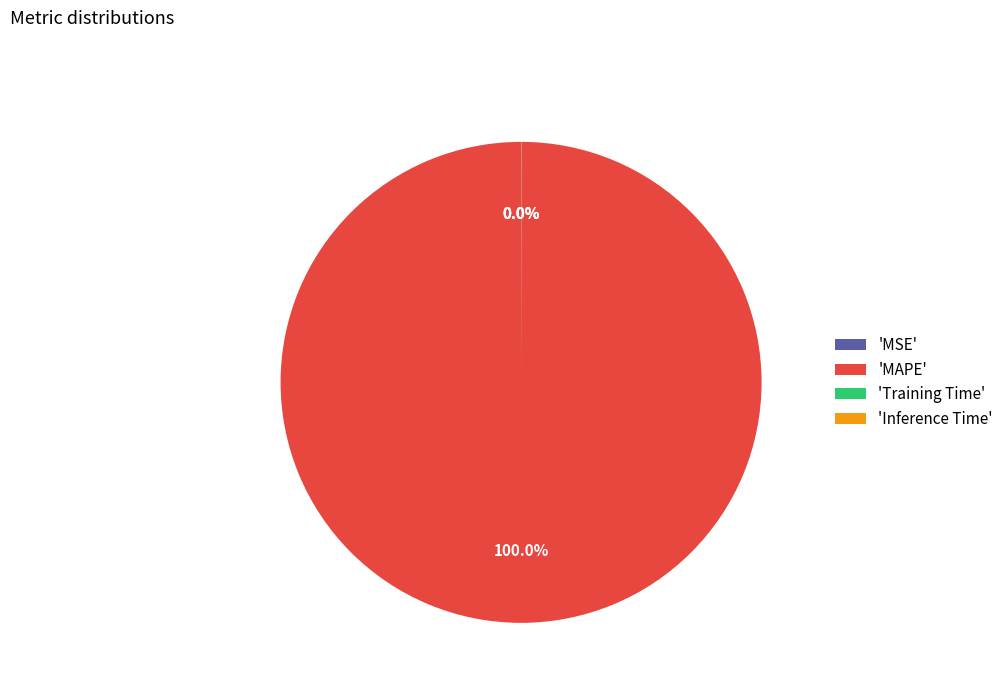

Is there a majority slice in this chart?

Yes